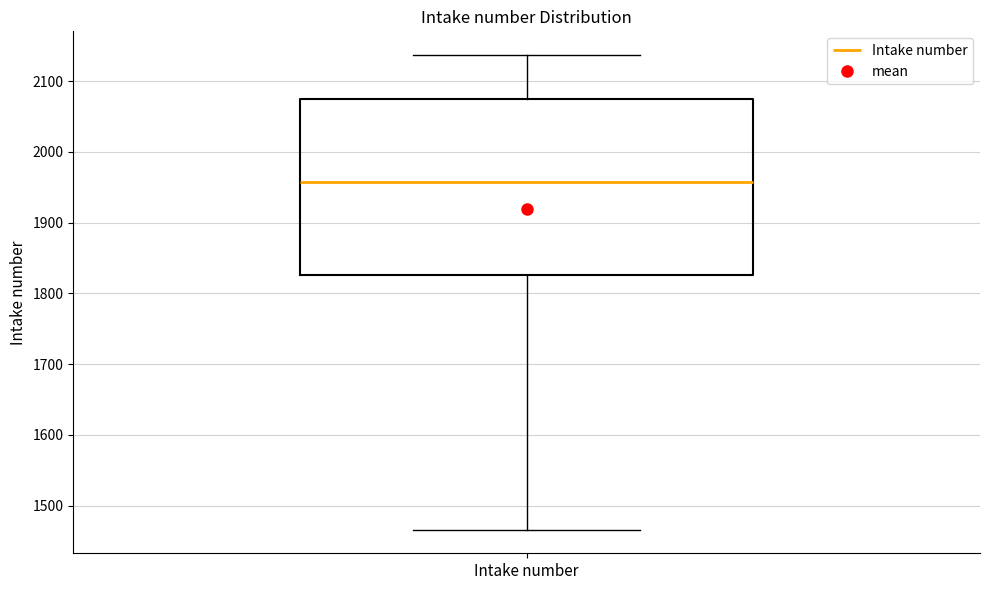

Read this box plot against the y-axis: the position of the median line, the range covered by the box, and the ends of both whiskers. The values are not printed on the chart, so give them approximately, as read against the axis.

median 1960, box 1830 to 2070, whiskers 1470 to 2140